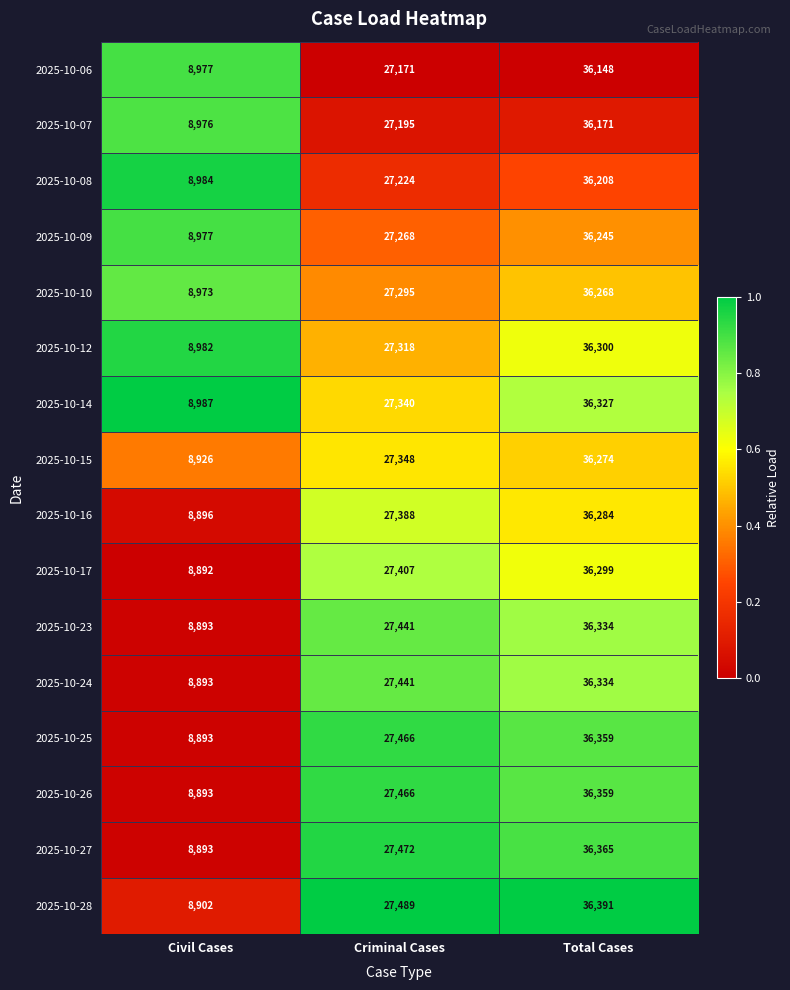

The 2025-10-23 series shows 51013 at Total Cases. True or false?

False